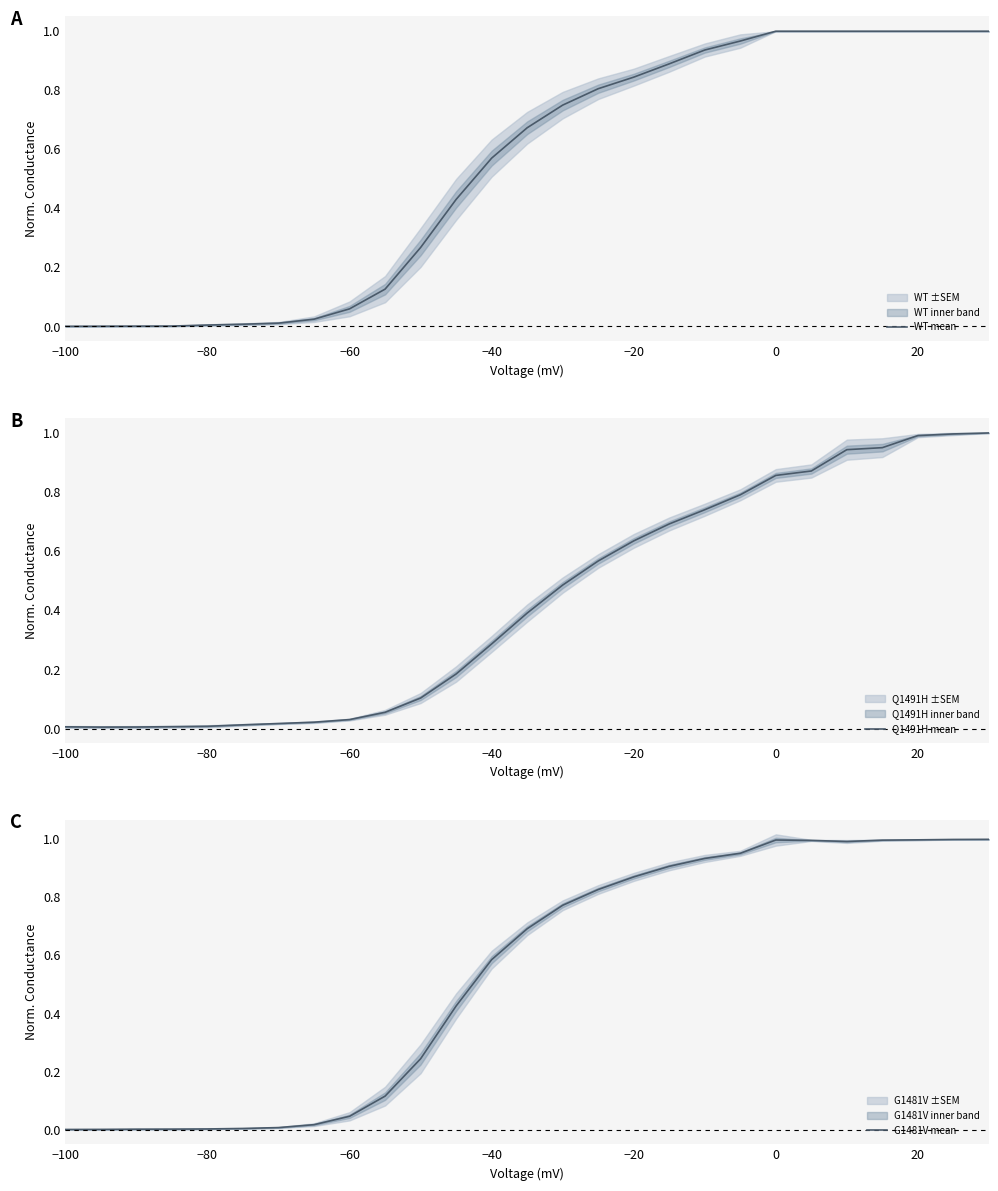

Which series has the largest total across all categories?

G1481V mean